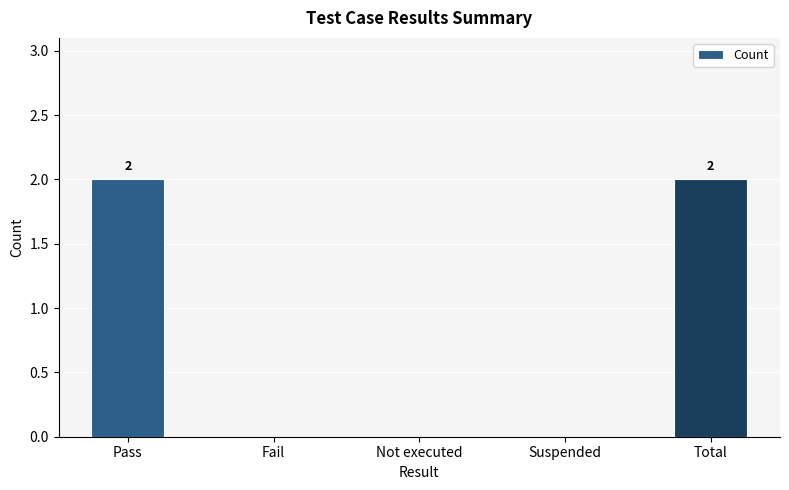

What is the change in value from Not executed to Total?

+2